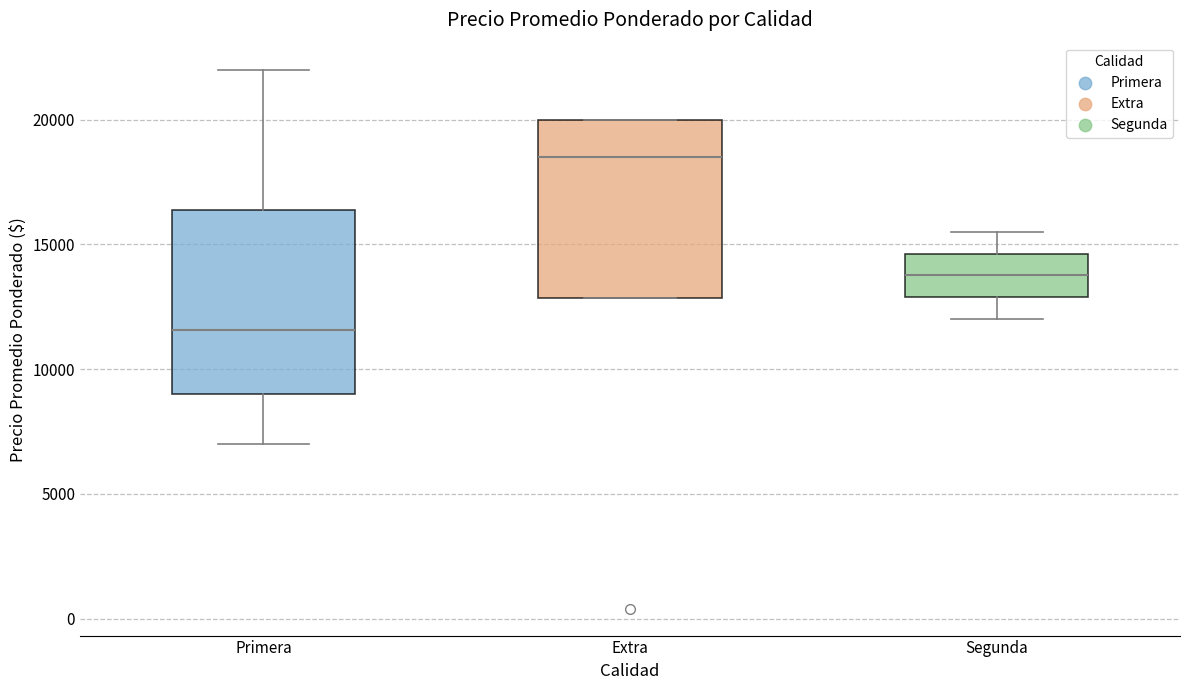

Reading left to right, read every box against the y-axis: the position of its median line, the range the box covers, and the ends of its whiskers. The values are not printed on the chart, so give them approximately, as read against the axis.

Primera: median 11500, box 9000 to 16500, whiskers 7000 to 22000
Extra: median 18500, box 13000 to 20000, whiskers 13000 to 20000
Segunda: median 14000, box 13000 to 14500, whiskers 12000 to 15500